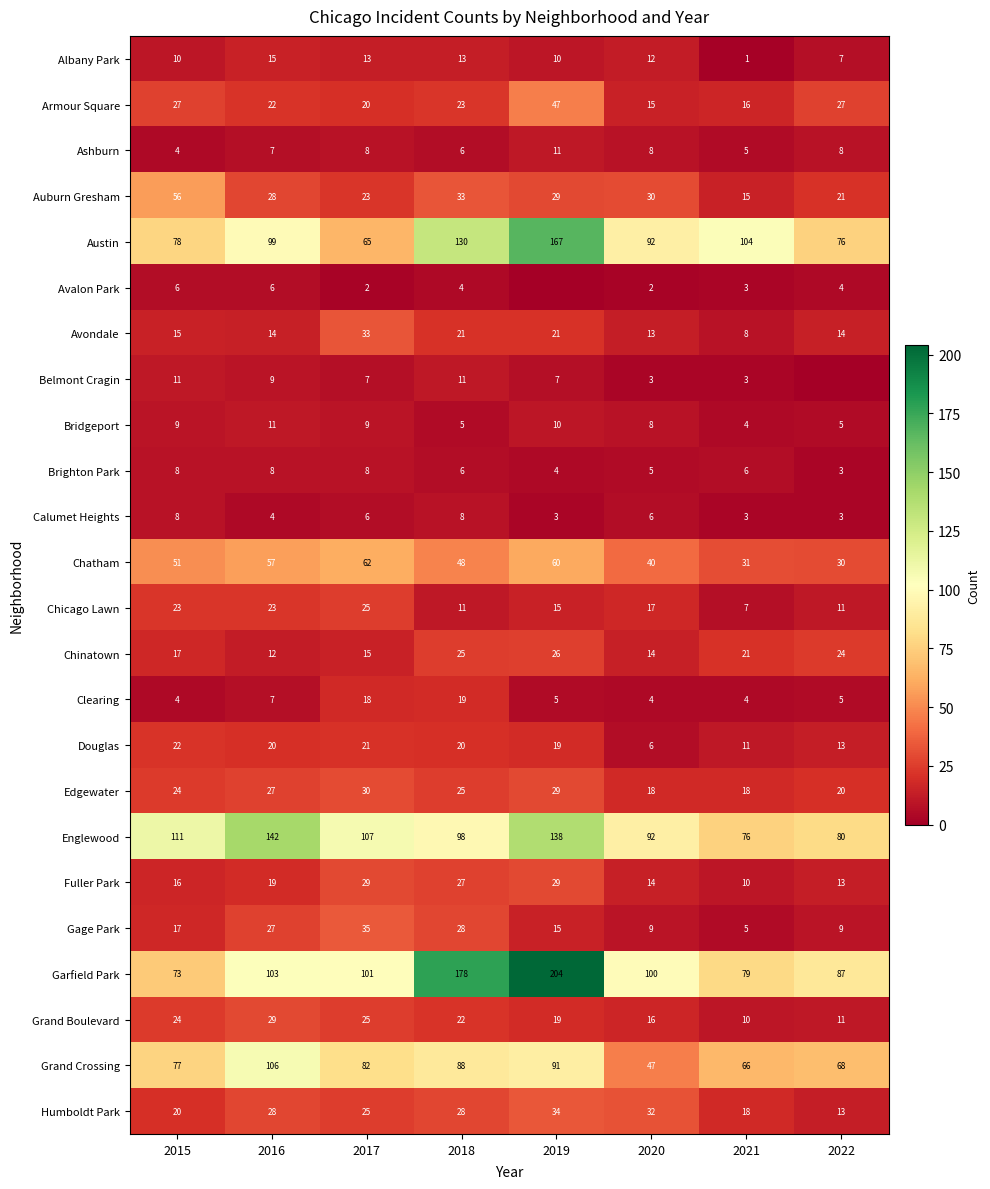

At which category is the sum across all series the highest?

2019